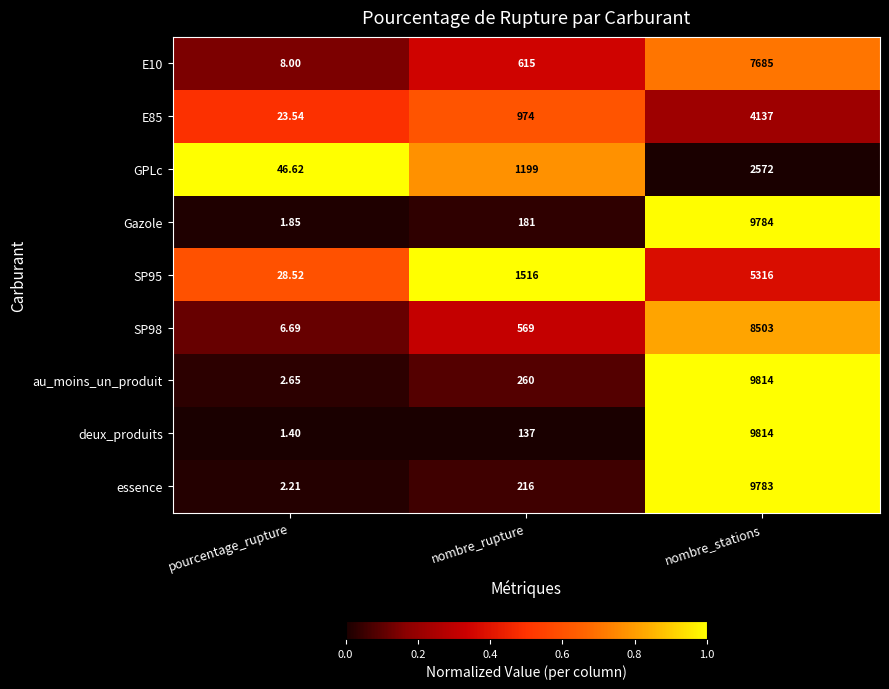

What is the total value across all series at pourcentage_rupture?

121.5